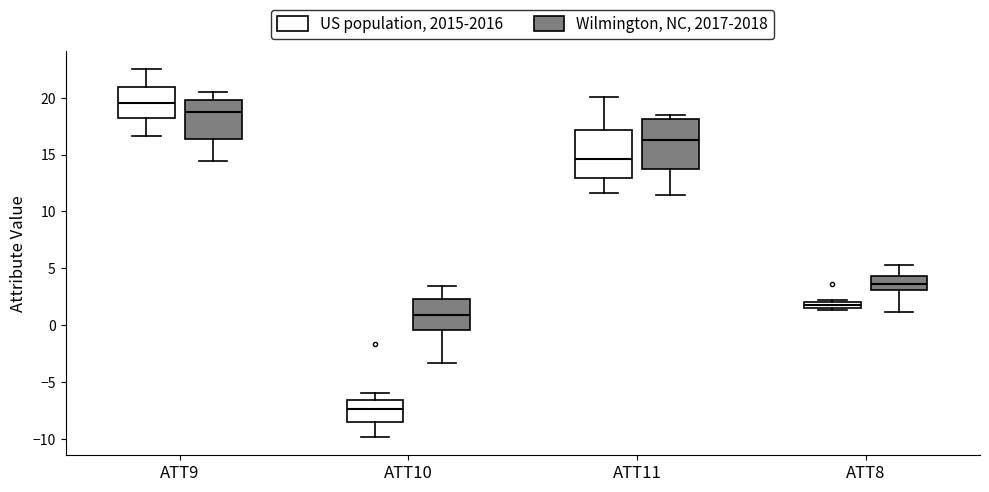

Which box's median line is the highest?

ATT9 (US population, 2015-2016)